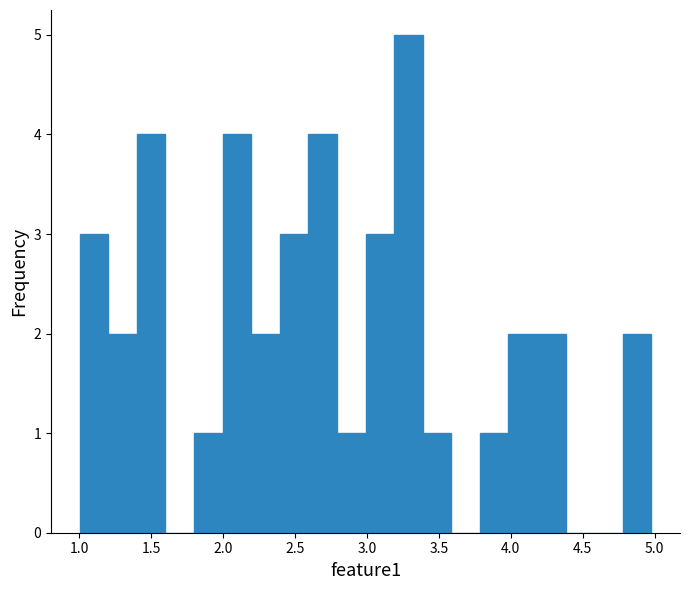

Read against the x-axis, roughly where is the centre of the tallest bar?

3.30